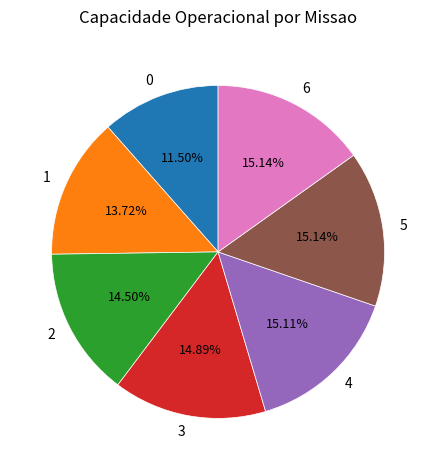

Is 4 the majority of the pie?

No